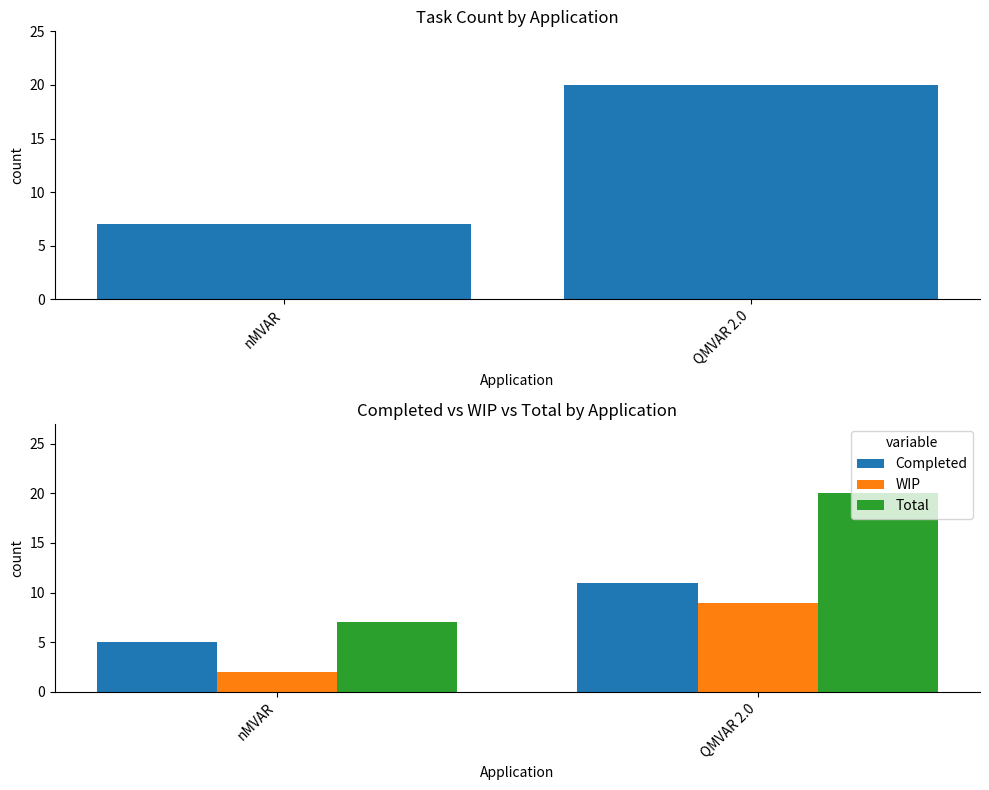

Rank the series by their average value, from lowest to highest.

WIP, Completed, Total